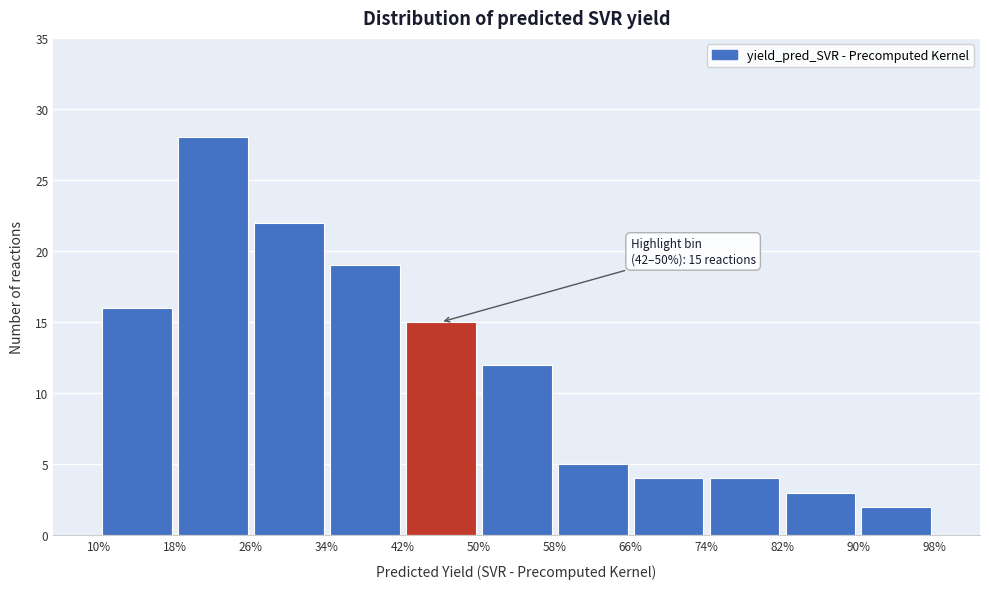

Which range on the x-axis has the tallest bar?

18% to 26%